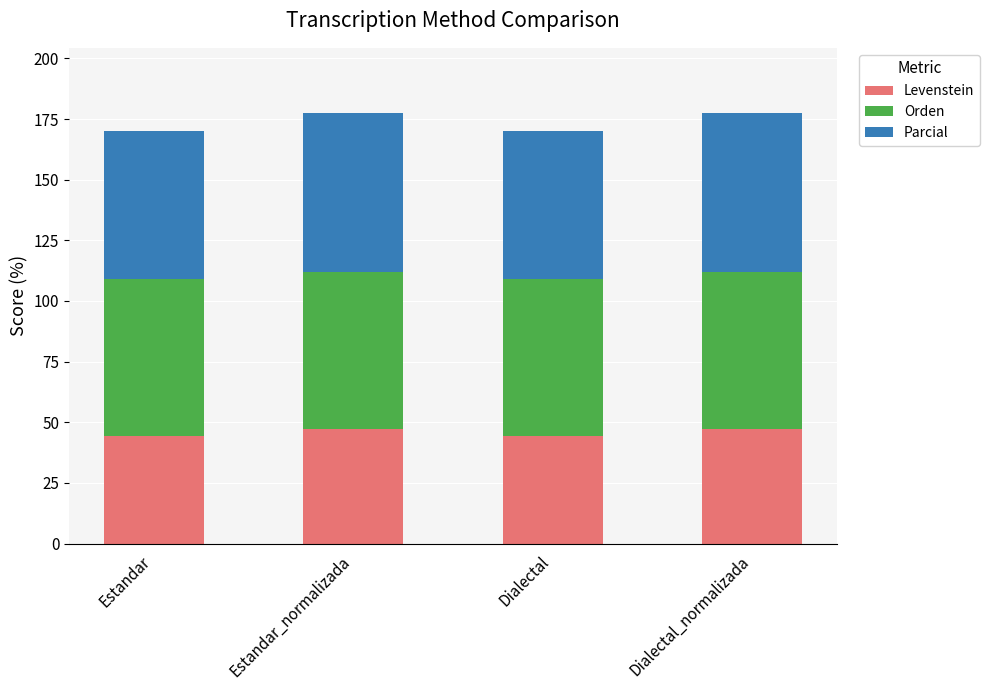

Reading right to left, transcribe the values for Levenstein.

Dialectal_normalizada=47.3	Dialectal=44.3	Estandar_normalizada=47.3	Estandar=44.3